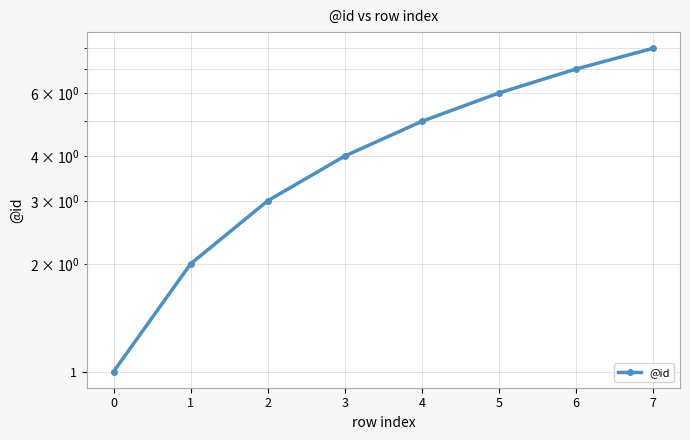

Reading left to right, transcribe all the data shown in this chart.

0=1	1=2	2=3	3=4	4=5	5=6	6=7	7=8